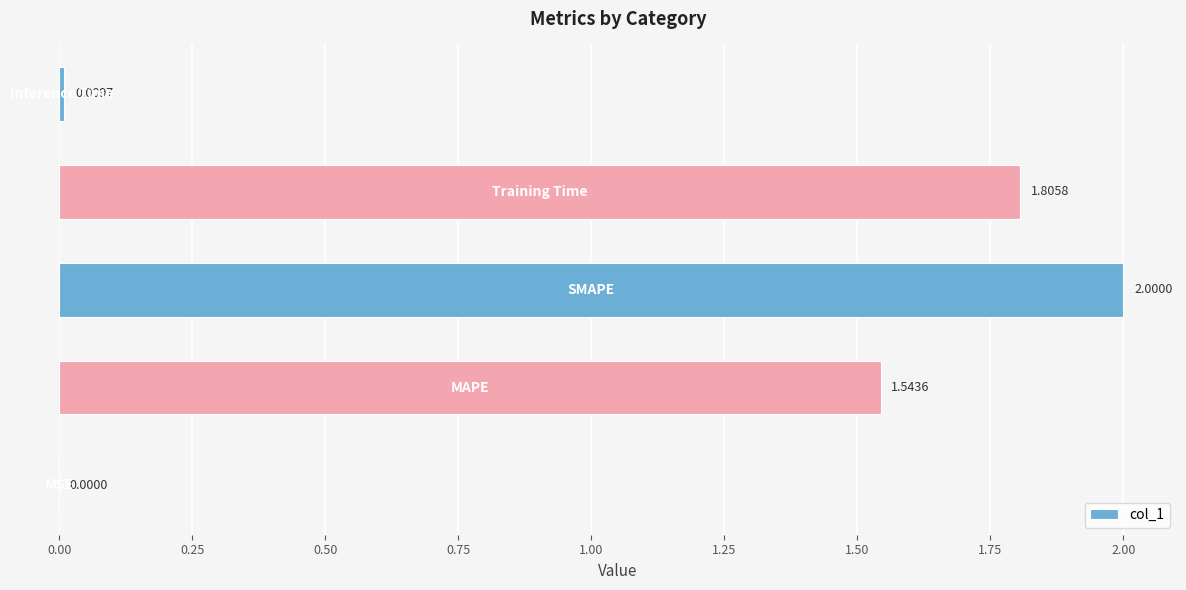

What is the sum of all values?

5.4